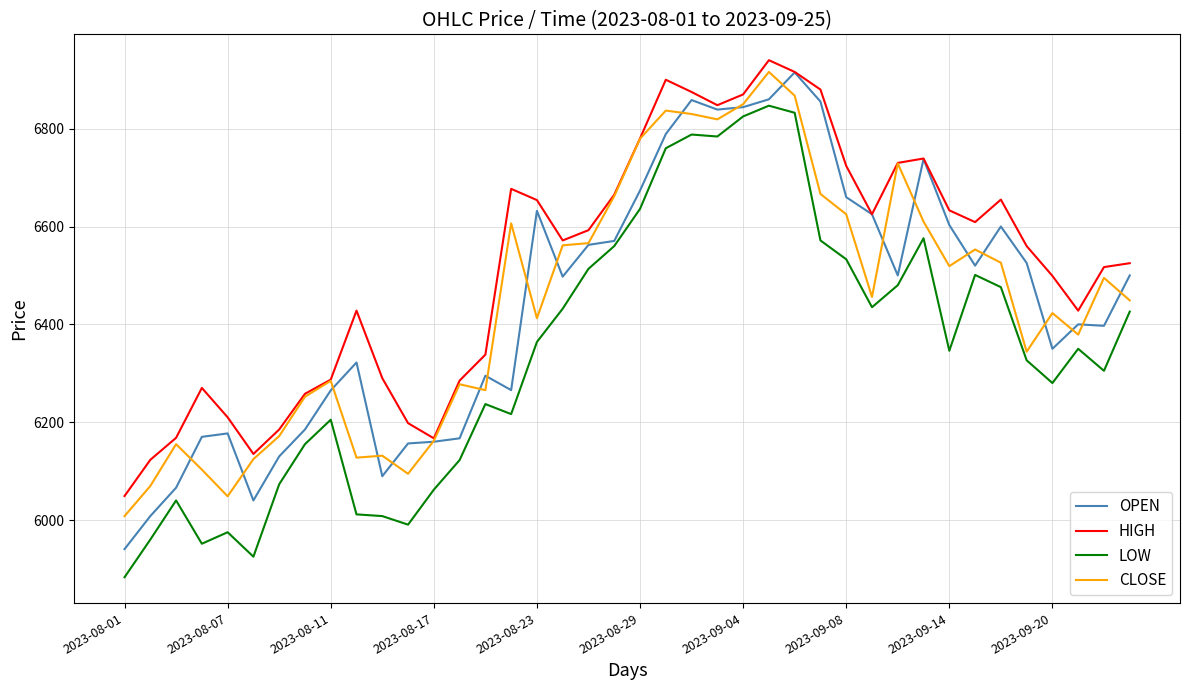

Which series has the largest total across all categories?

HIGH